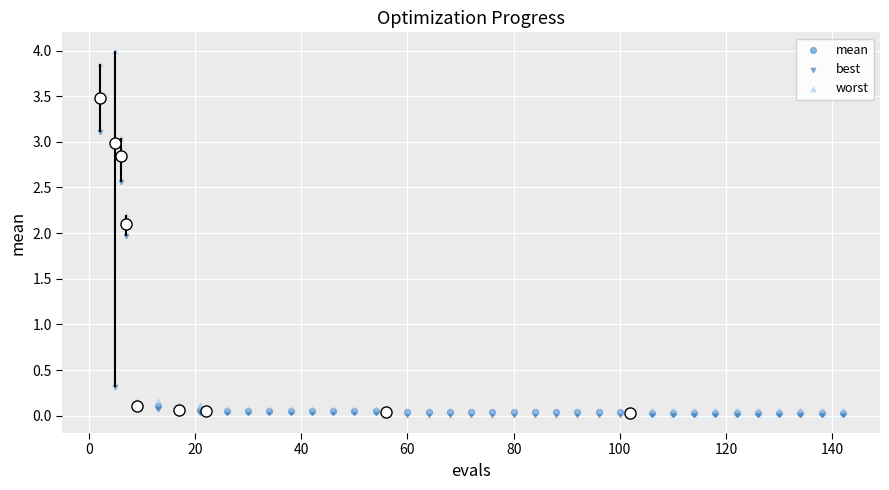

In the best series, what Y value is closest to 1?

0.3